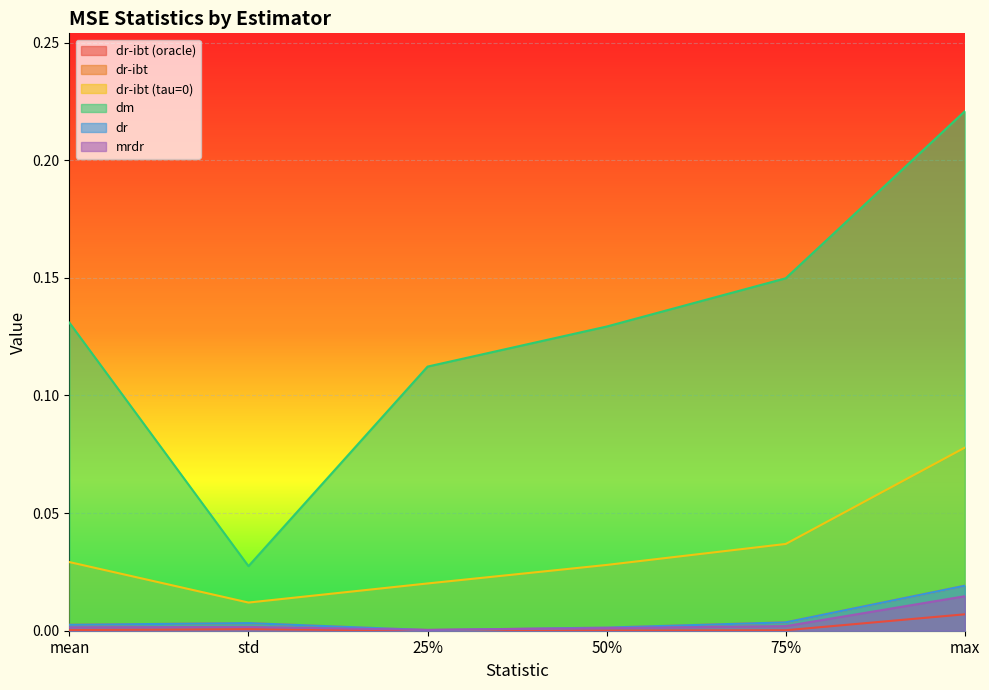

True or false: dr and dr-ibt (tau=0) cross at least once.

False